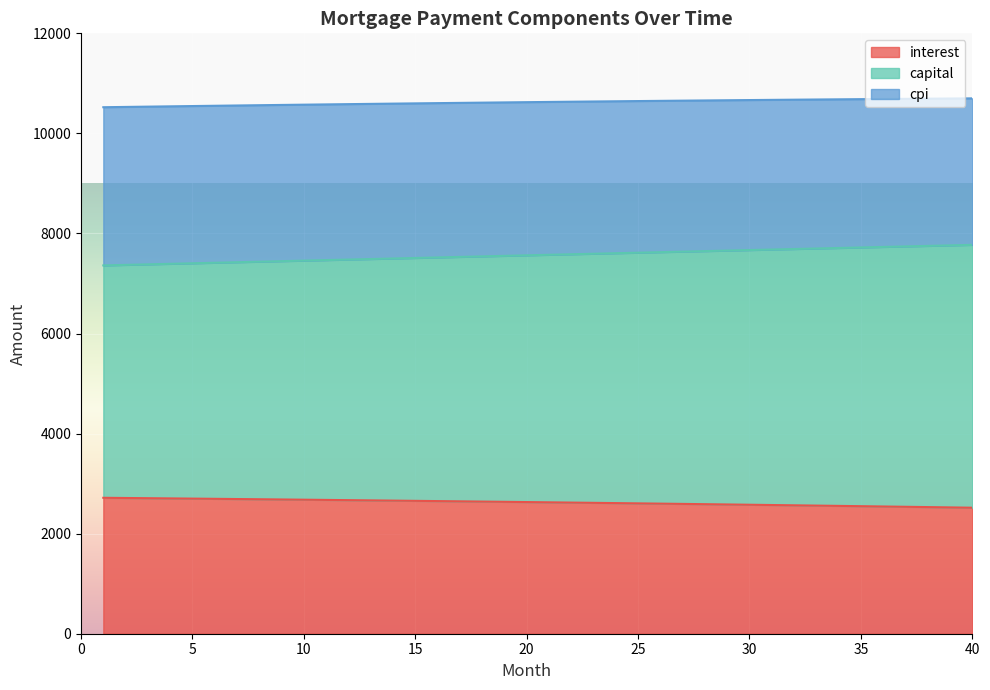

At how many categories does at least one series exceed 7218?

40